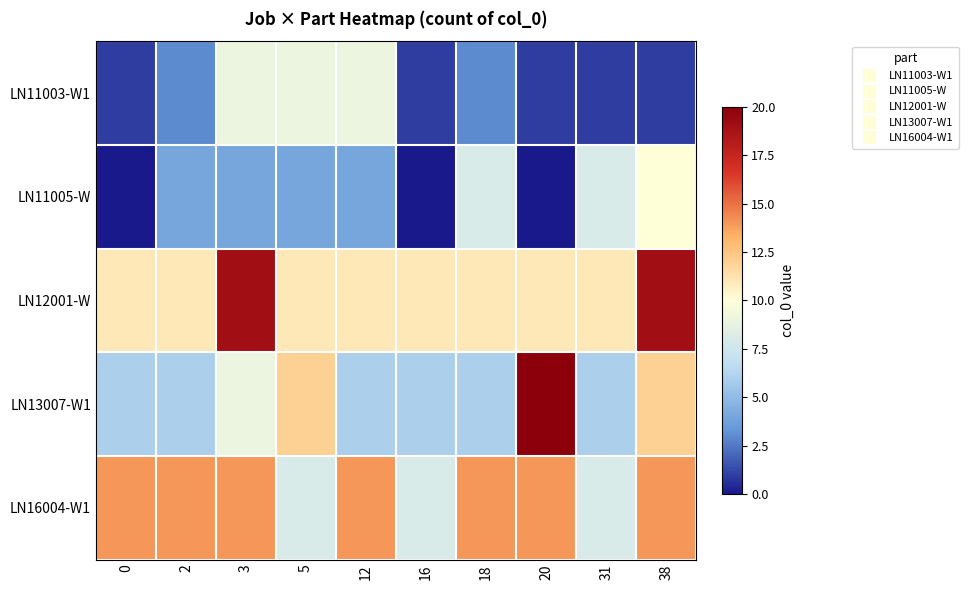

How many data points does each series have?

10